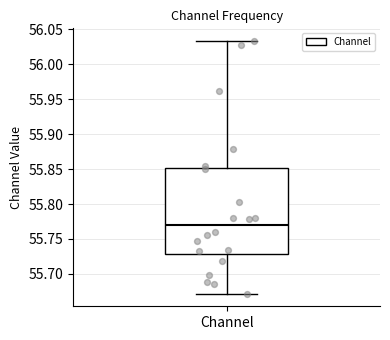

Where does the upper whisker of the box for Channel end on the y-axis? The values are not printed on the chart, so give them approximately, as read against the axis.

56.035